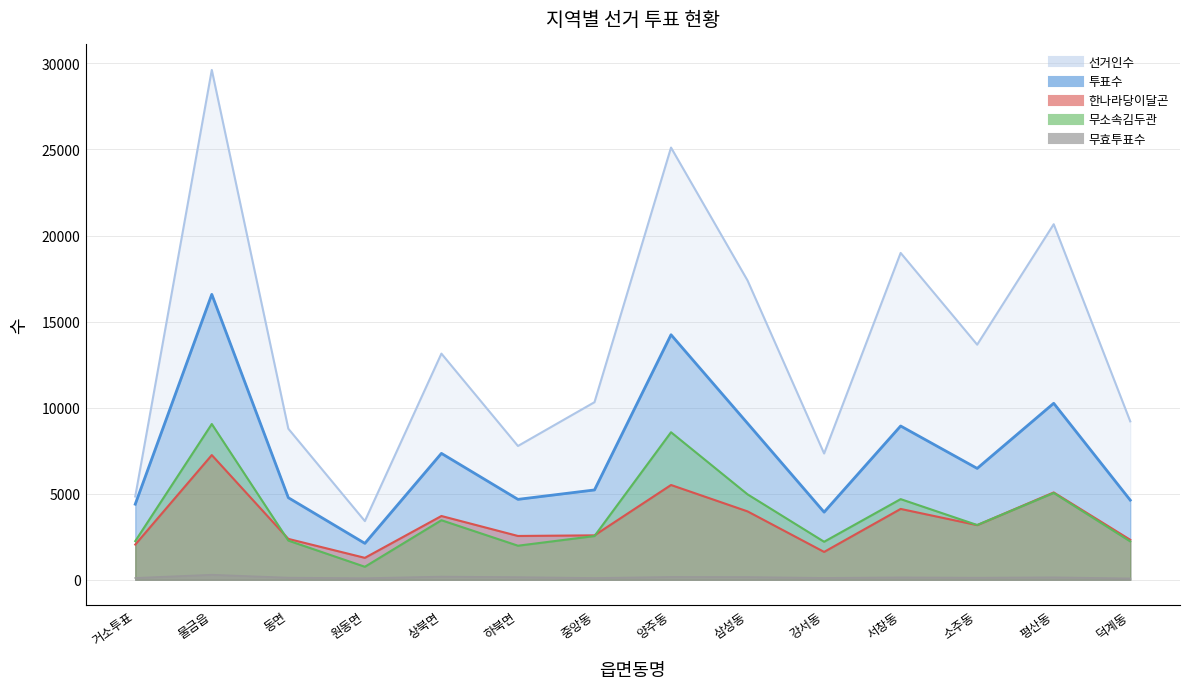

What is the sum of all 투표수 values?

102612